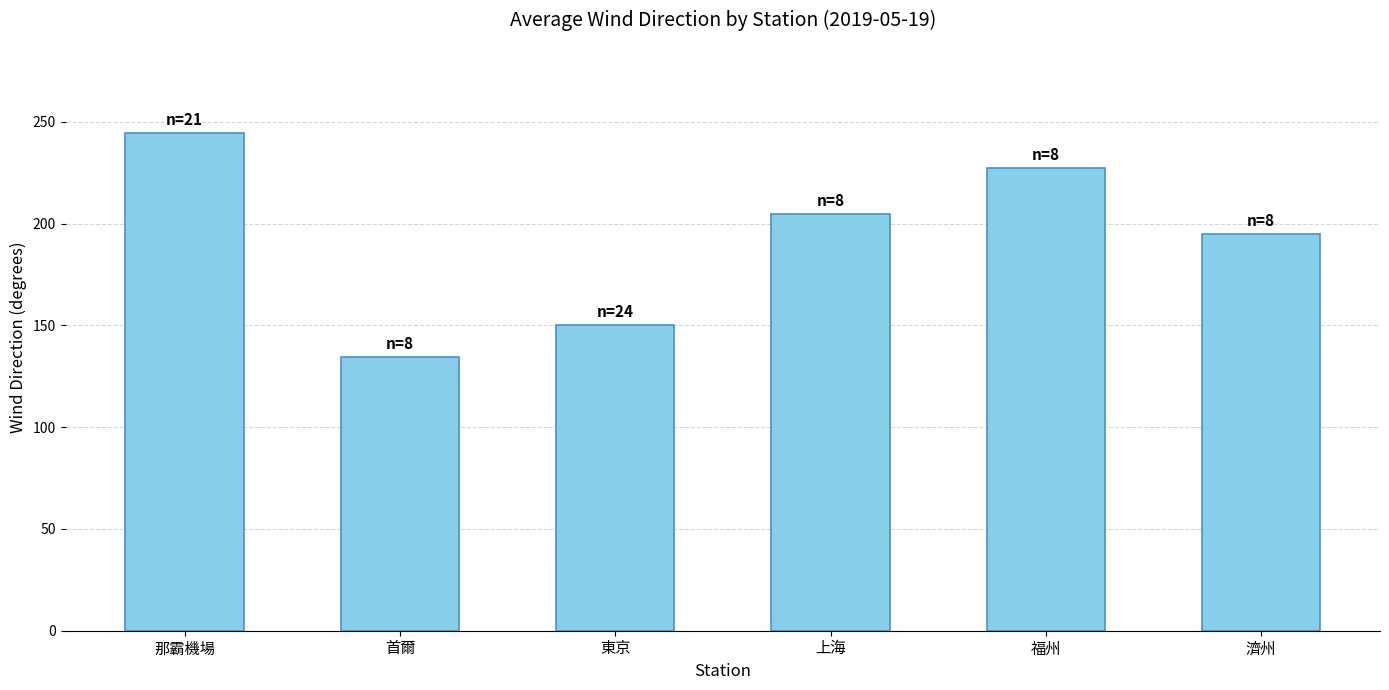

Reading left to right, transcribe all the data shown in this chart.

那霸機場=244.8	首爾=134.4	東京=150.0	上海=205.0	福州=227.5	濟州=195.0